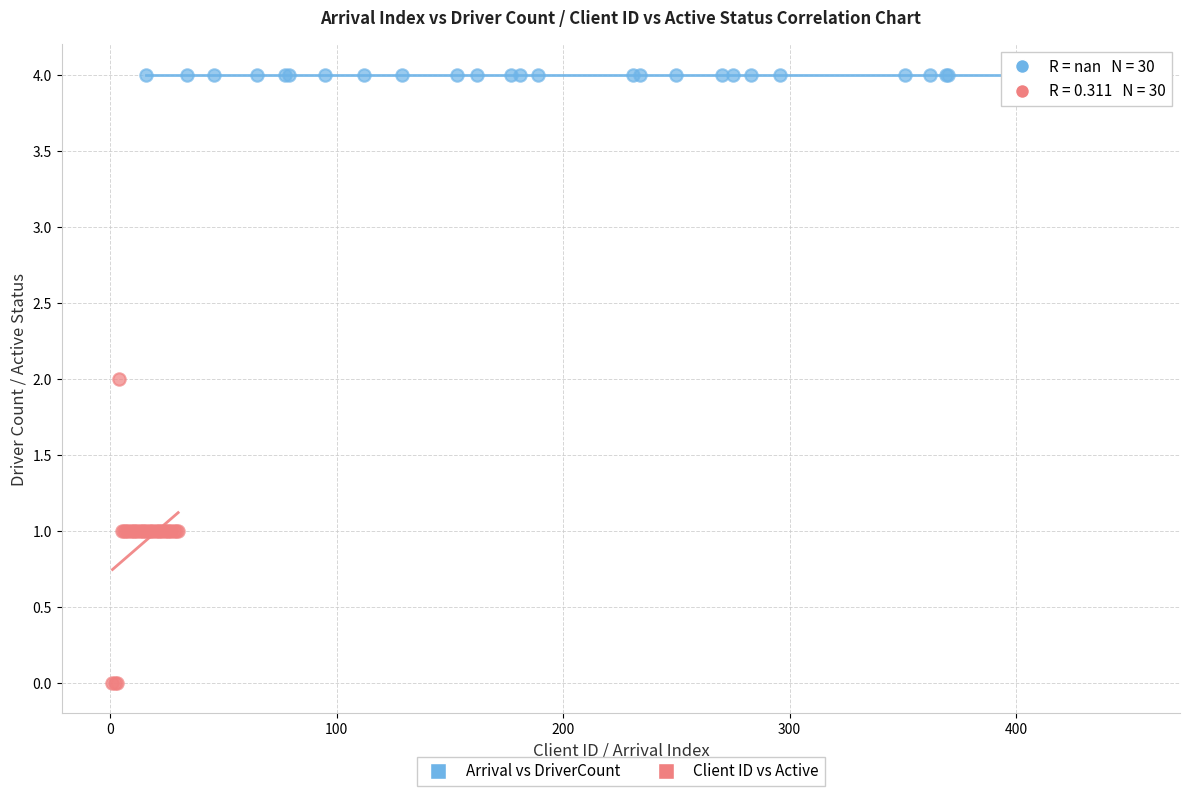

Which series contains the lowest Y value?

Client ID vs Active